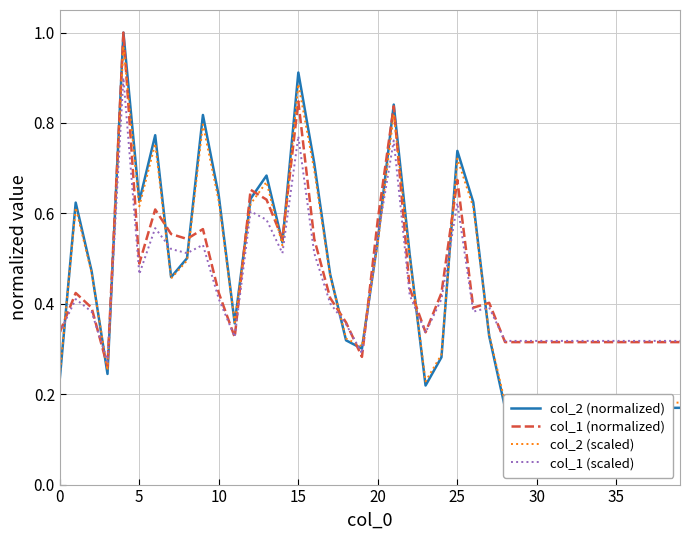

What is the label of the 18th point from the right?

22